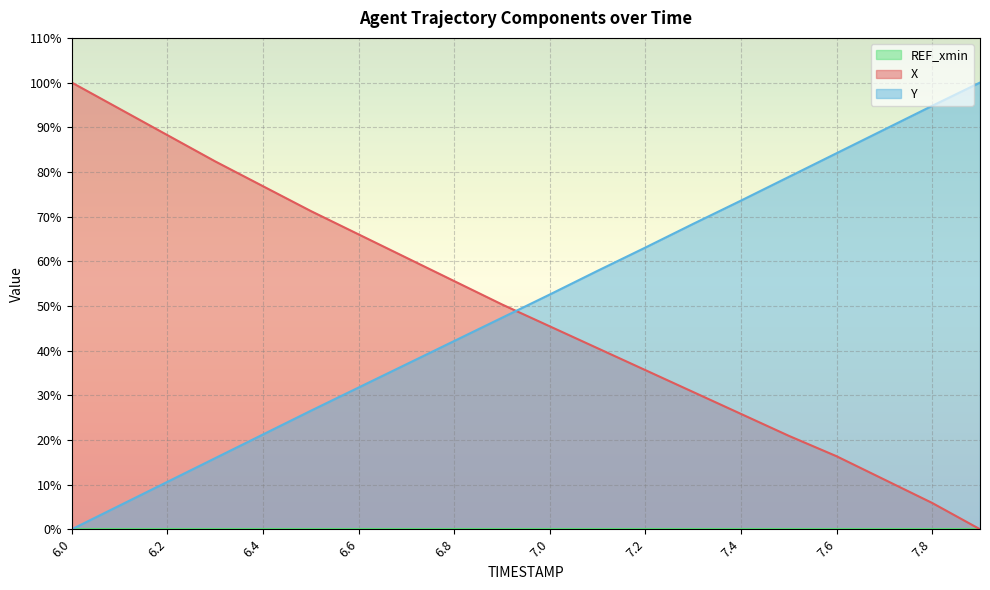

Which category has the highest value in the X series?

6.0